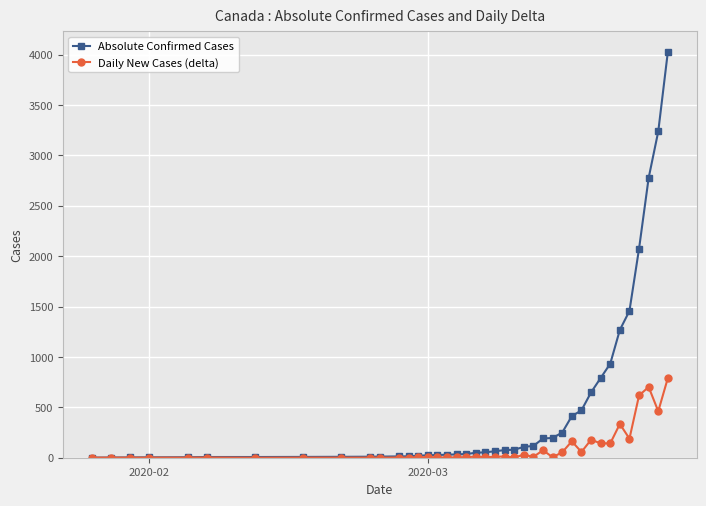

Which series has the largest range (max minus min)?

Absolute Confirmed Cases